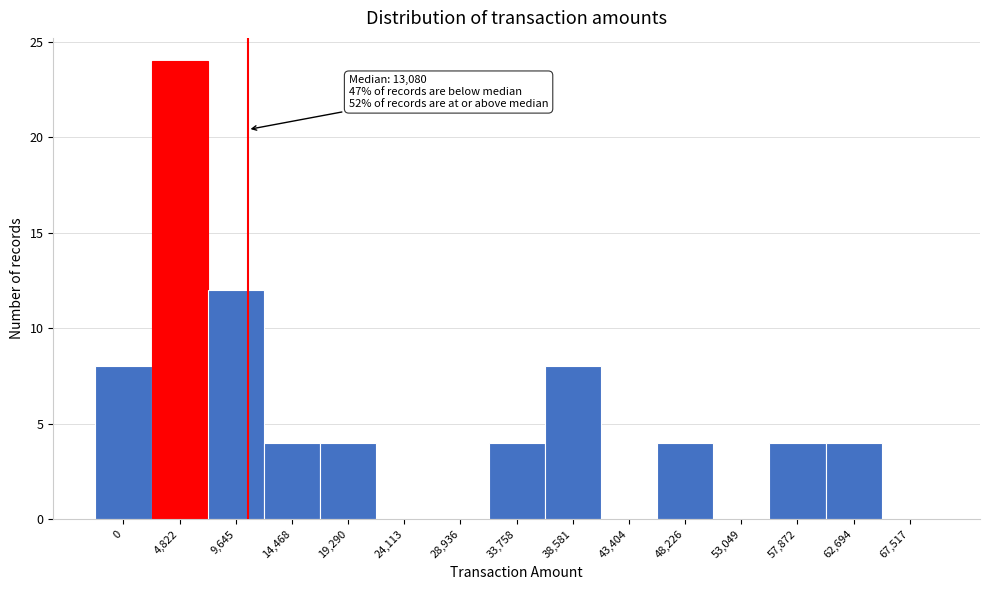

Reading left to right, transcribe all the data shown in this chart.

0=8	4,822=24	9,645=12	14,468=4	19,290=4	24,113=0	28,936=0	33,758=4	38,581=8	43,404=0	48,226=4	53,049=0	57,872=4	62,694=4	67,517=0